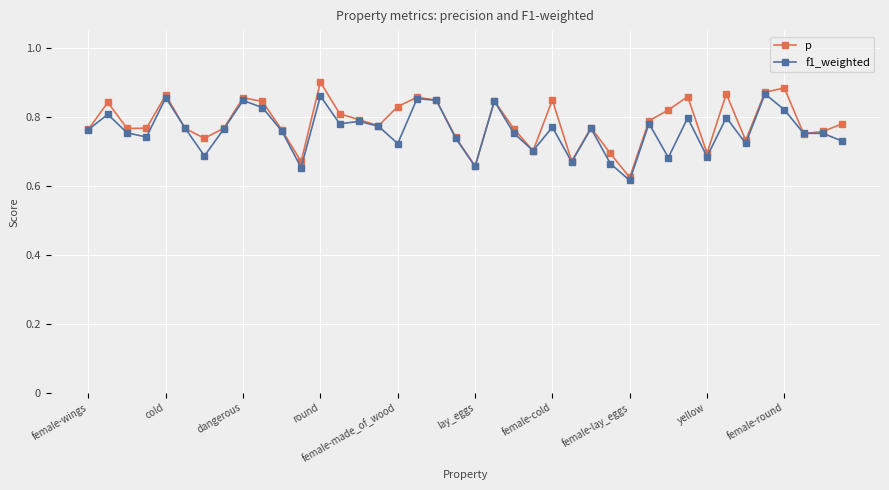

True or false: p has more than 2 points higher than both neighbors.

True